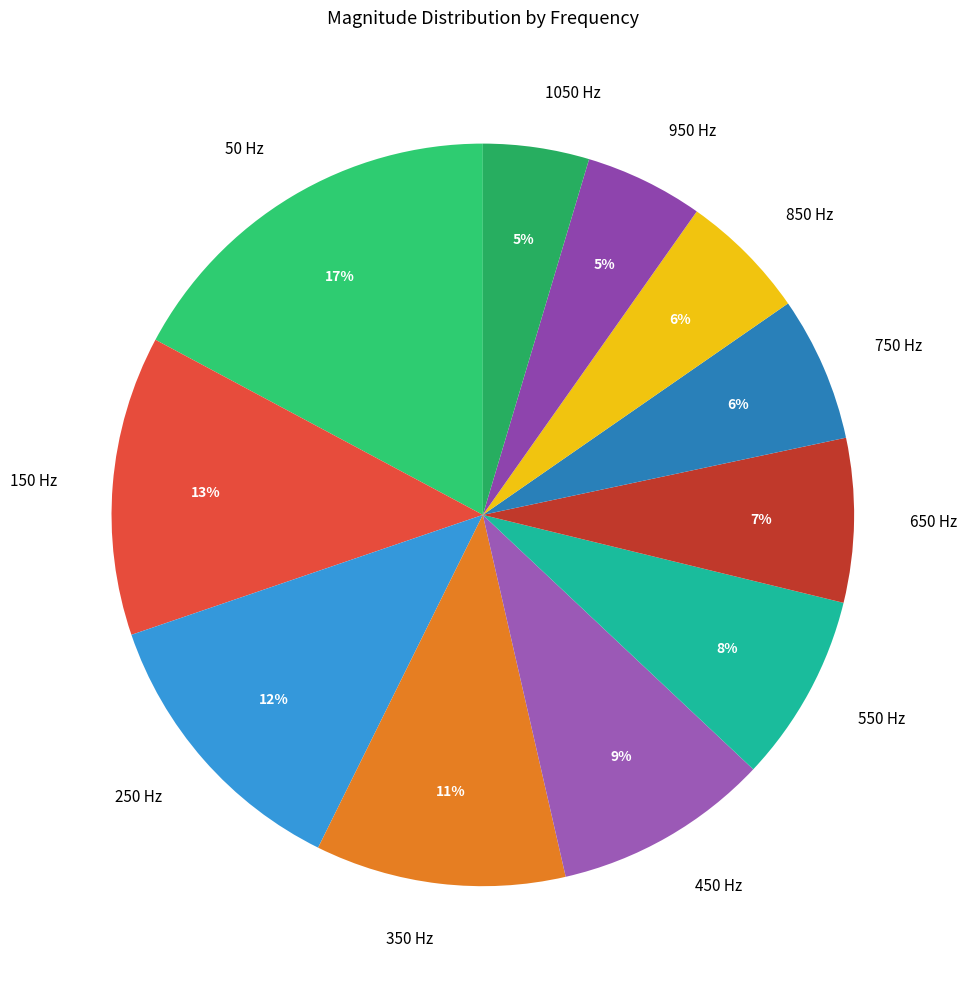

What is the largest slice in the pie chart?

50